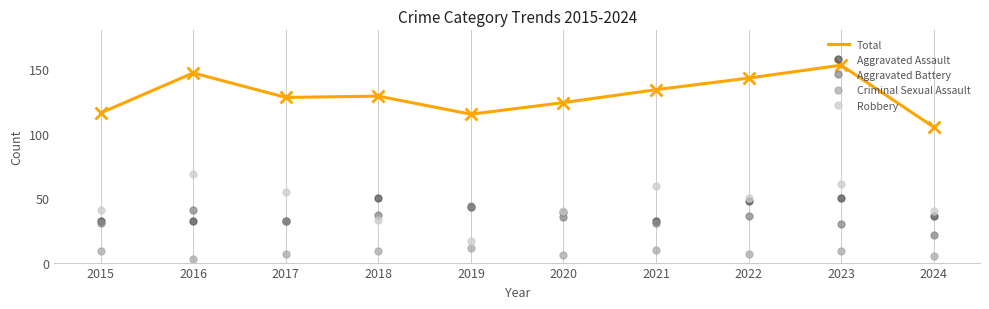

At which category is the sum across all series the highest?

2023